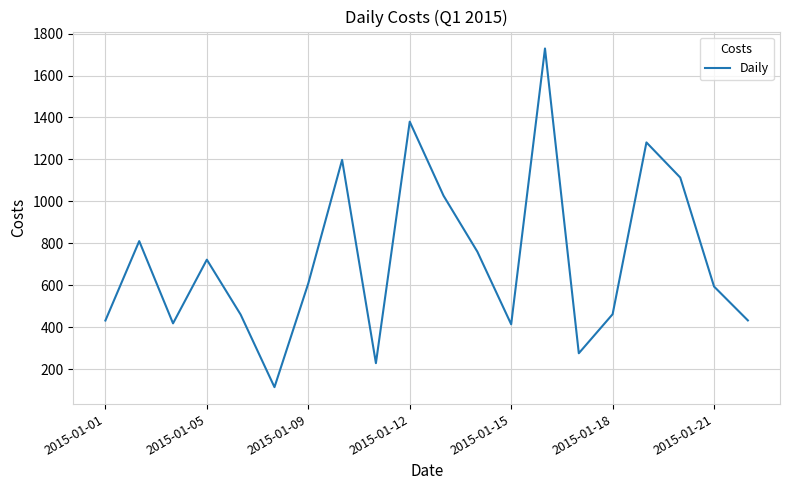

How many lines are shown in the chart?

1